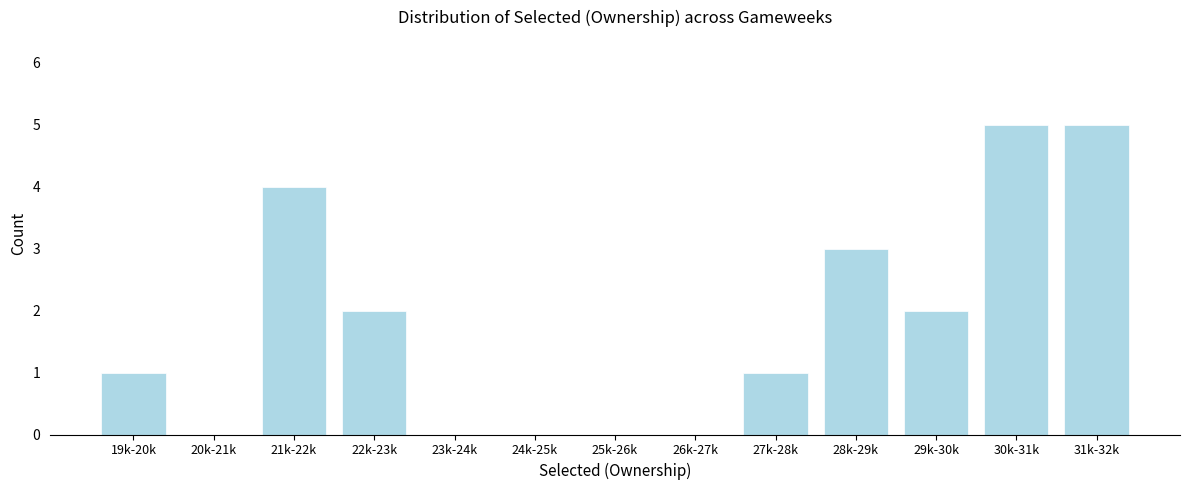

Reading left to right, transcribe all the data shown in this chart.

19k-20k=1	20k-21k=0	21k-22k=4	22k-23k=2	23k-24k=0	24k-25k=0	25k-26k=0	26k-27k=0	27k-28k=1	28k-29k=3	29k-30k=2	30k-31k=5	31k-32k=5